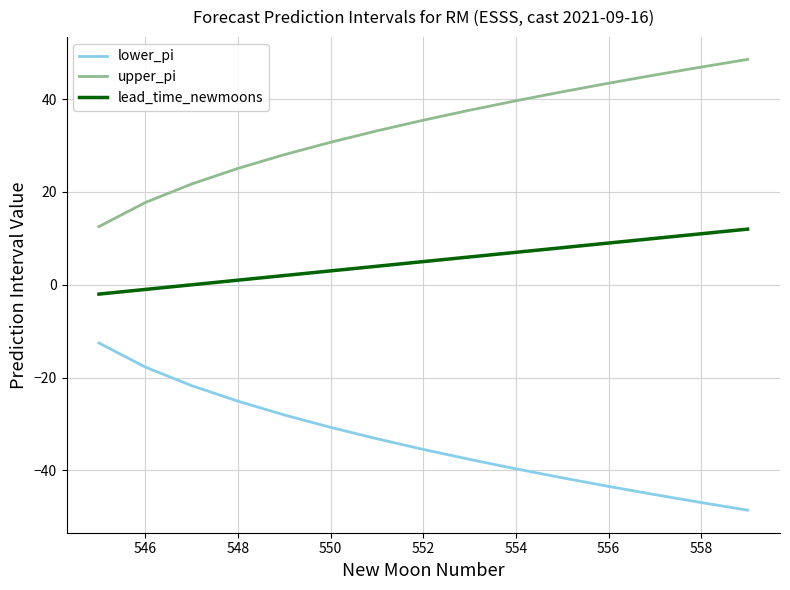

True or false: lead_time_newmoons and upper_pi intersect in this chart.

False